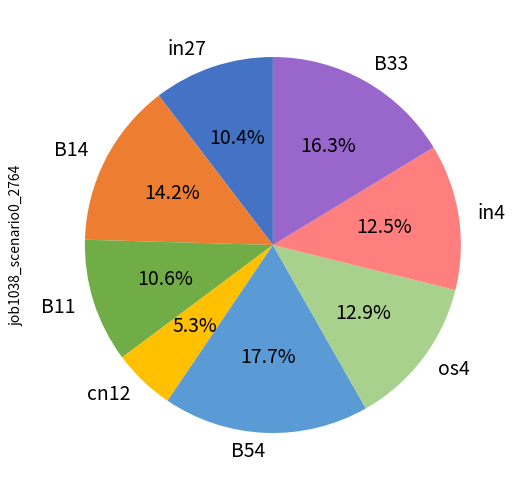

What is the smallest slice in the pie chart?

cn12